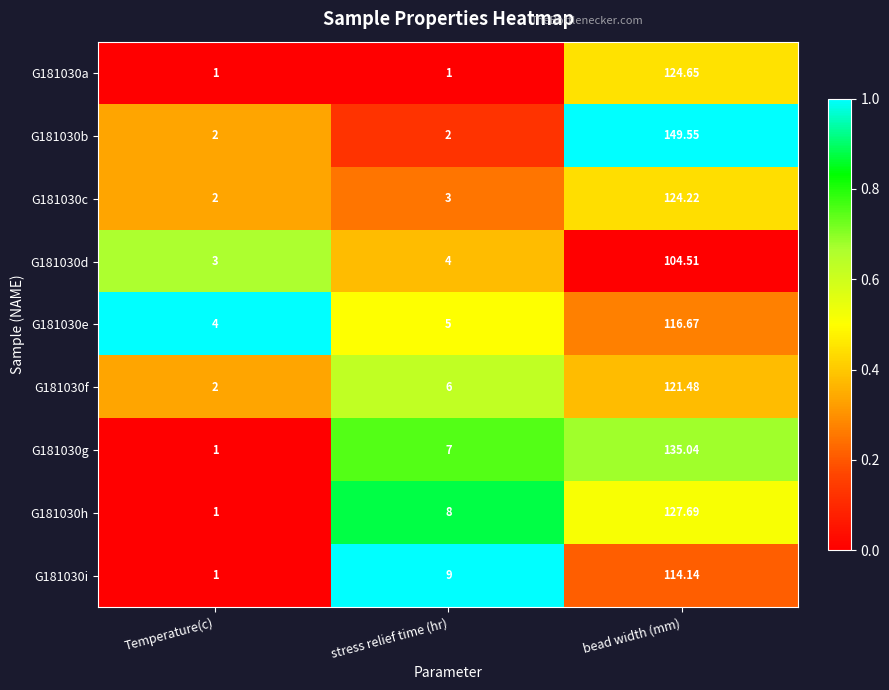

List the labels in order of G181030g value, smallest first.

Temperature(c), stress relief time (hr), bead width (mm)